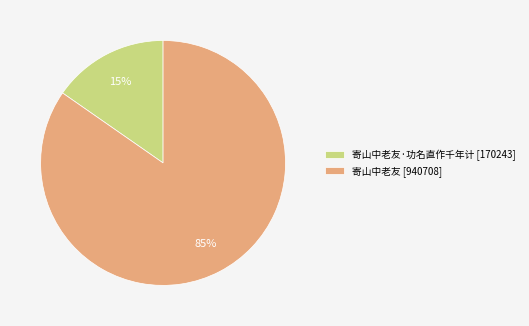

Does any single category account for the majority?

Yes